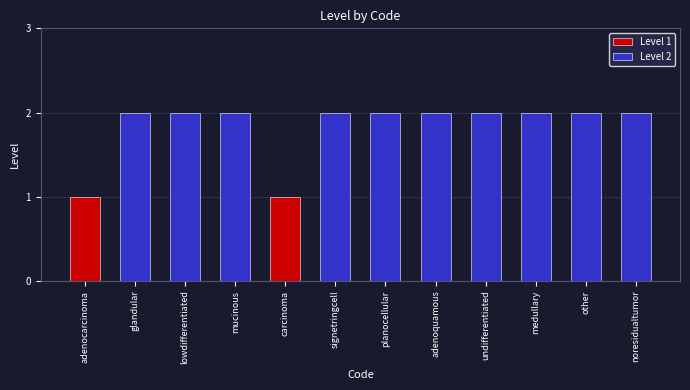

Which label corresponds to the largest value in the chart?

glandular